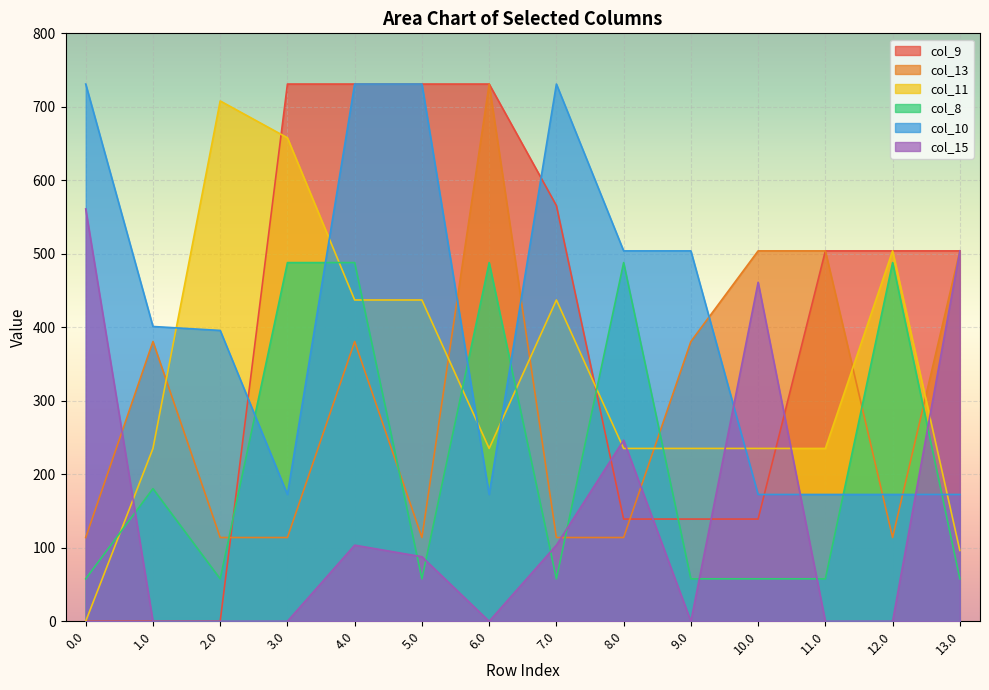

How many lines are shown in the chart?

6